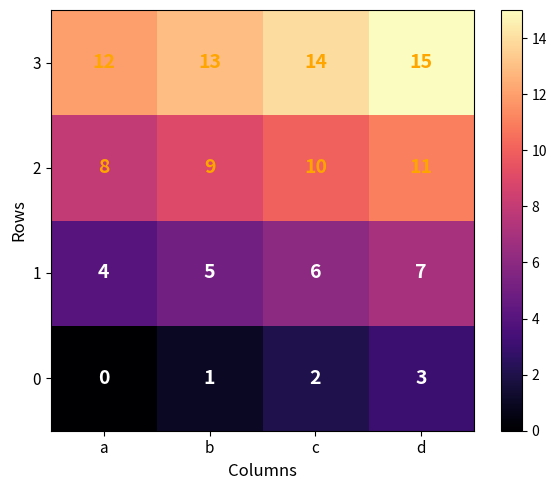

What is the average value of the 1 series?

6